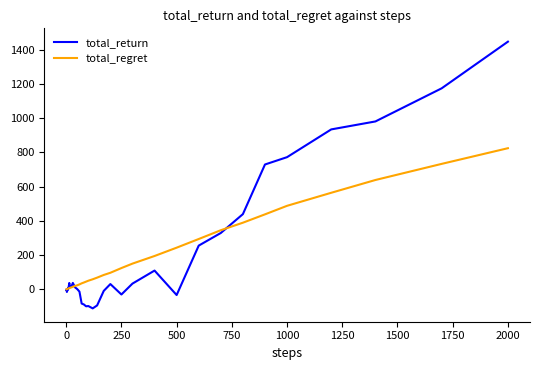

List the series in order of their peak value, highest first.

total_return, total_regret